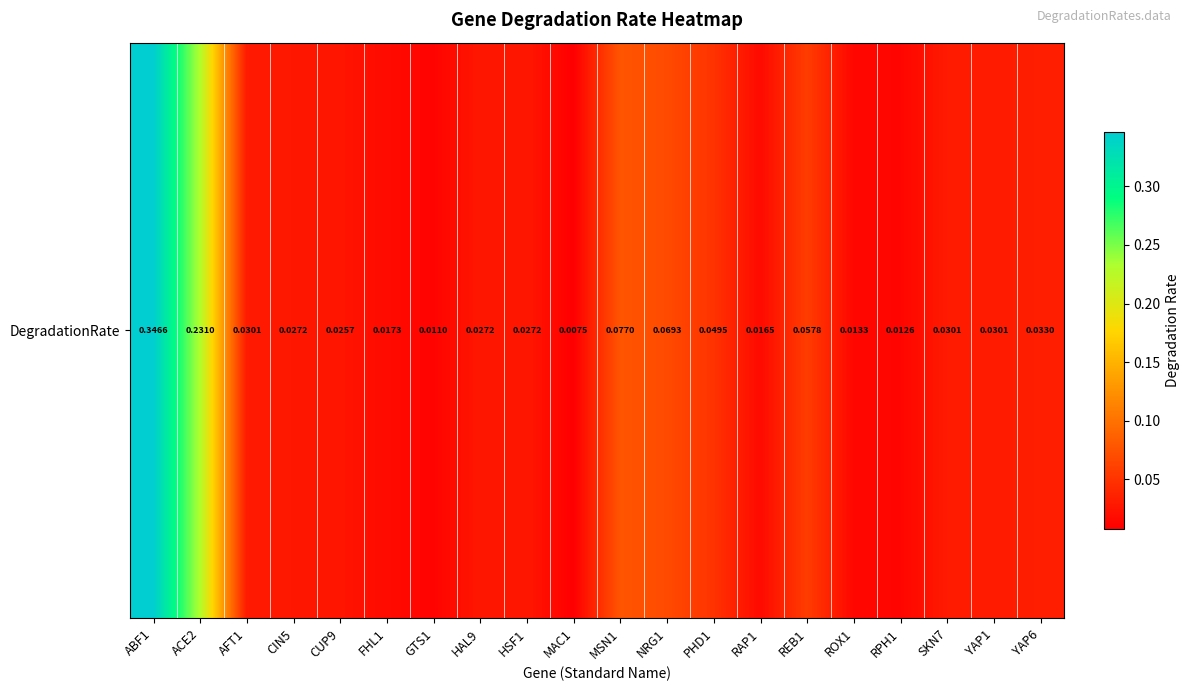

Reading left to right, transcribe all the data shown in this chart.

ABF1=0.3	ACE2=0.2	AFT1=0.0	CIN5=0.0	CUP9=0.0	FHL1=0.0	GTS1=0.0	HAL9=0.0	HSF1=0.0	MAC1=0.0	MSN1=0.1	NRG1=0.1	PHD1=0.0	RAP1=0.0	REB1=0.1	ROX1=0.0	RPH1=0.0	SKN7=0.0	YAP1=0.0	YAP6=0.0